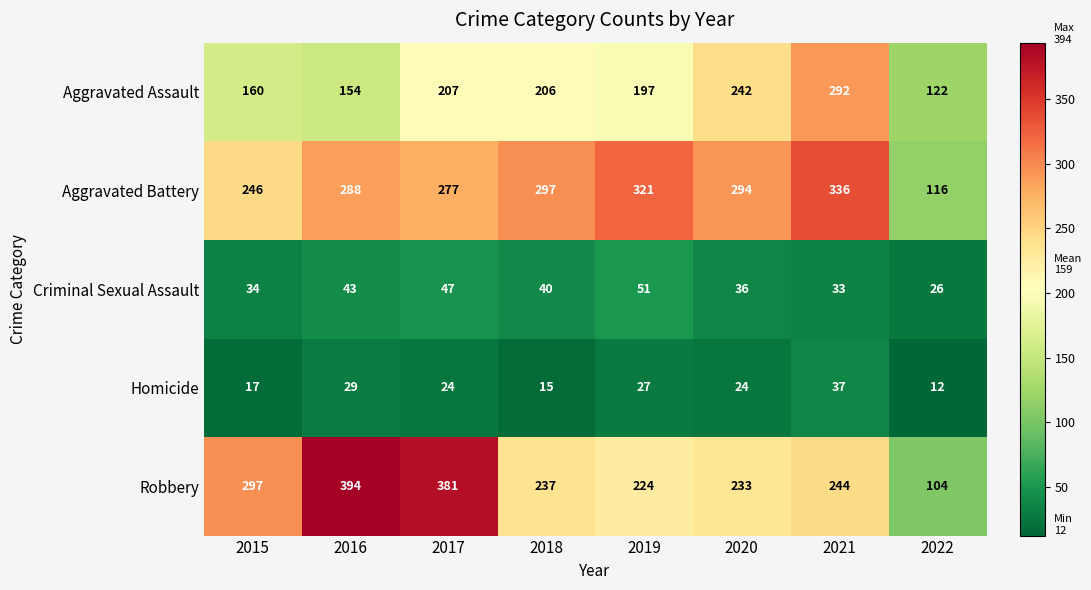

Rank the series at 2016 from highest to lowest value.

Robbery, Aggravated Battery, Aggravated Assault, Criminal Sexual Assault, Homicide